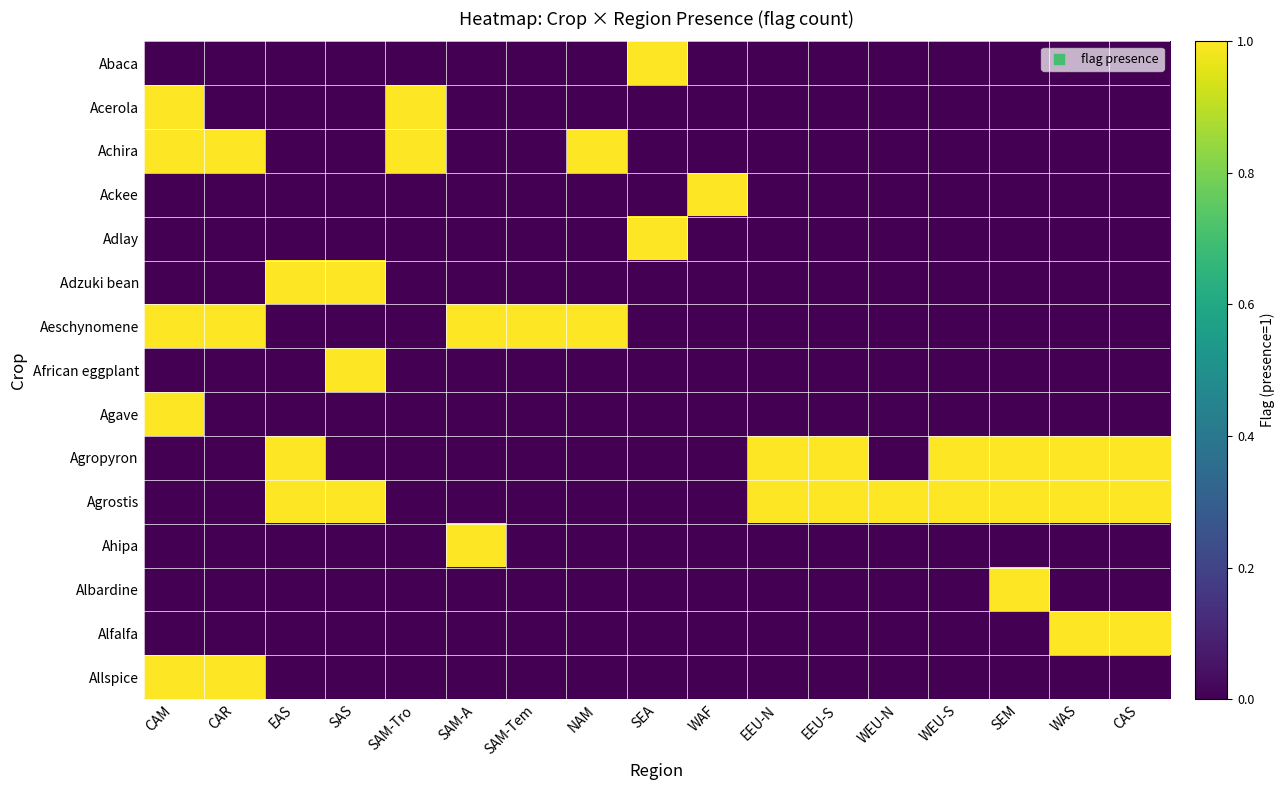

Reading left to right, what are all the values shown in this chart?

Abaca: CAM=0	CAR=0	EAS=0	SAS=0	SAM-Tro=0	SAM-A=0	SAM-Tem=0	NAM=0	SEA=1	WAF=0	EEU-N=0	EEU-S=0	WEU-N=0	WEU-S=0	SEM=0	WAS=0	CAS=0
Acerola: CAM=1	CAR=0	EAS=0	SAS=0	SAM-Tro=1	SAM-A=0	SAM-Tem=0	NAM=0	SEA=0	WAF=0	EEU-N=0	EEU-S=0	WEU-N=0	WEU-S=0	SEM=0	WAS=0	CAS=0
Achira: CAM=1	CAR=1	EAS=0	SAS=0	SAM-Tro=1	SAM-A=0	SAM-Tem=0	NAM=1	SEA=0	WAF=0	EEU-N=0	EEU-S=0	WEU-N=0	WEU-S=0	SEM=0	WAS=0	CAS=0
Ackee: CAM=0	CAR=0	EAS=0	SAS=0	SAM-Tro=0	SAM-A=0	SAM-Tem=0	NAM=0	SEA=0	WAF=1	EEU-N=0	EEU-S=0	WEU-N=0	WEU-S=0	SEM=0	WAS=0	CAS=0
Adlay: CAM=0	CAR=0	EAS=0	SAS=0	SAM-Tro=0	SAM-A=0	SAM-Tem=0	NAM=0	SEA=1	WAF=0	EEU-N=0	EEU-S=0	WEU-N=0	WEU-S=0	SEM=0	WAS=0	CAS=0
Adzuki bean: CAM=0	CAR=0	EAS=1	SAS=1	SAM-Tro=0	SAM-A=0	SAM-Tem=0	NAM=0	SEA=0	WAF=0	EEU-N=0	EEU-S=0	WEU-N=0	WEU-S=0	SEM=0	WAS=0	CAS=0
Aeschynomene: CAM=1	CAR=1	EAS=0	SAS=0	SAM-Tro=0	SAM-A=1	SAM-Tem=1	NAM=1	SEA=0	WAF=0	EEU-N=0	EEU-S=0	WEU-N=0	WEU-S=0	SEM=0	WAS=0	CAS=0
African eggplant: CAM=0	CAR=0	EAS=0	SAS=1	SAM-Tro=0	SAM-A=0	SAM-Tem=0	NAM=0	SEA=0	WAF=0	EEU-N=0	EEU-S=0	WEU-N=0	WEU-S=0	SEM=0	WAS=0	CAS=0
Agave: CAM=1	CAR=0	EAS=0	SAS=0	SAM-Tro=0	SAM-A=0	SAM-Tem=0	NAM=0	SEA=0	WAF=0	EEU-N=0	EEU-S=0	WEU-N=0	WEU-S=0	SEM=0	WAS=0	CAS=0
Agropyron: CAM=0	CAR=0	EAS=1	SAS=0	SAM-Tro=0	SAM-A=0	SAM-Tem=0	NAM=0	SEA=0	WAF=0	EEU-N=1	EEU-S=1	WEU-N=0	WEU-S=1	SEM=1	WAS=1	CAS=1
Agrostis: CAM=0	CAR=0	EAS=1	SAS=1	SAM-Tro=0	SAM-A=0	SAM-Tem=0	NAM=0	SEA=0	WAF=0	EEU-N=1	EEU-S=1	WEU-N=1	WEU-S=1	SEM=1	WAS=1	CAS=1
Ahipa: CAM=0	CAR=0	EAS=0	SAS=0	SAM-Tro=0	SAM-A=1	SAM-Tem=0	NAM=0	SEA=0	WAF=0	EEU-N=0	EEU-S=0	WEU-N=0	WEU-S=0	SEM=0	WAS=0	CAS=0
Albardine: CAM=0	CAR=0	EAS=0	SAS=0	SAM-Tro=0	SAM-A=0	SAM-Tem=0	NAM=0	SEA=0	WAF=0	EEU-N=0	EEU-S=0	WEU-N=0	WEU-S=0	SEM=1	WAS=0	CAS=0
Alfalfa: CAM=0	CAR=0	EAS=0	SAS=0	SAM-Tro=0	SAM-A=0	SAM-Tem=0	NAM=0	SEA=0	WAF=0	EEU-N=0	EEU-S=0	WEU-N=0	WEU-S=0	SEM=0	WAS=1	CAS=1
Allspice: CAM=1	CAR=1	EAS=0	SAS=0	SAM-Tro=0	SAM-A=0	SAM-Tem=0	NAM=0	SEA=0	WAF=0	EEU-N=0	EEU-S=0	WEU-N=0	WEU-S=0	SEM=0	WAS=0	CAS=0